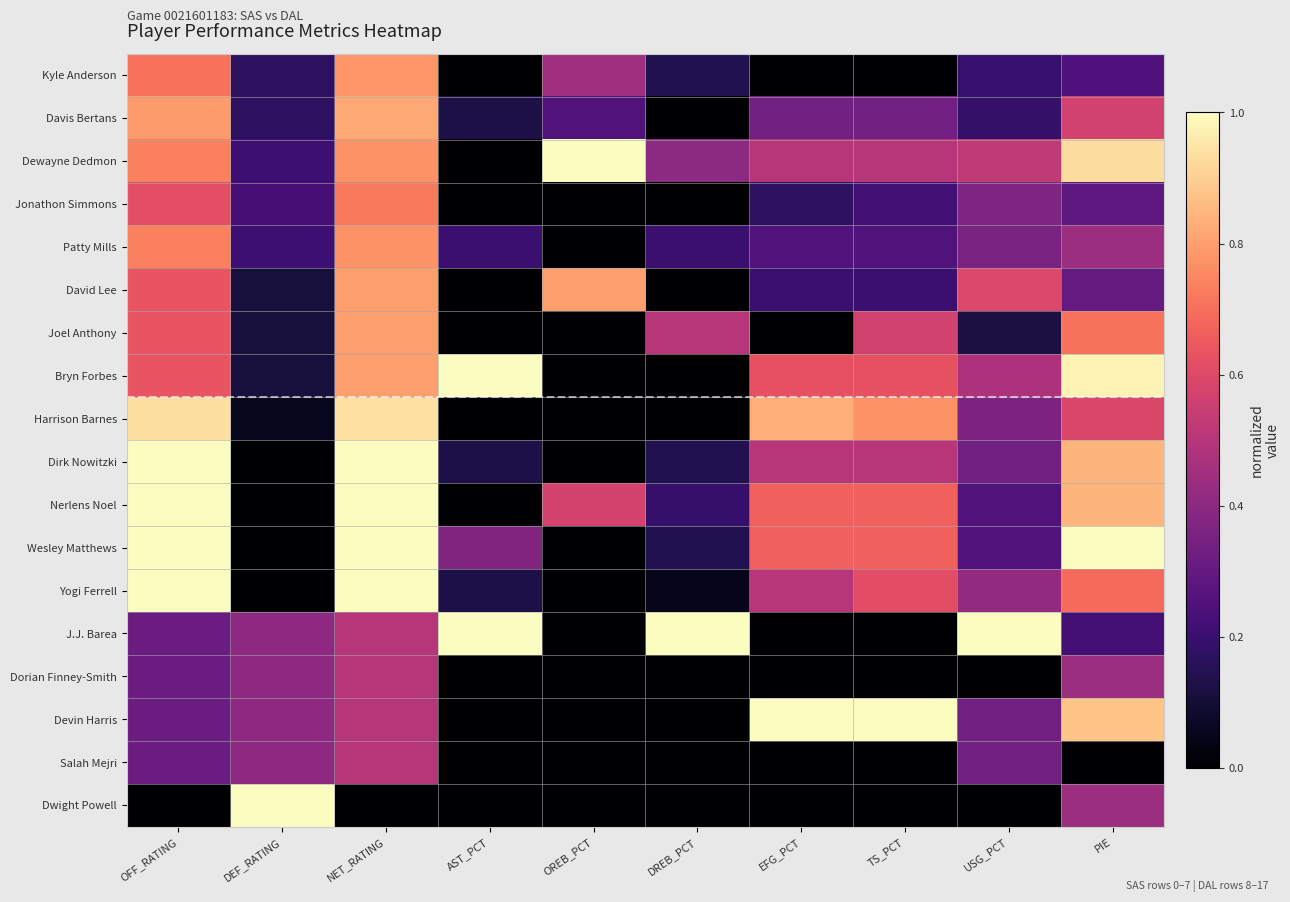

Which series changed the most between OFF_RATING and DEF_RATING?

Dirk Nowitzki